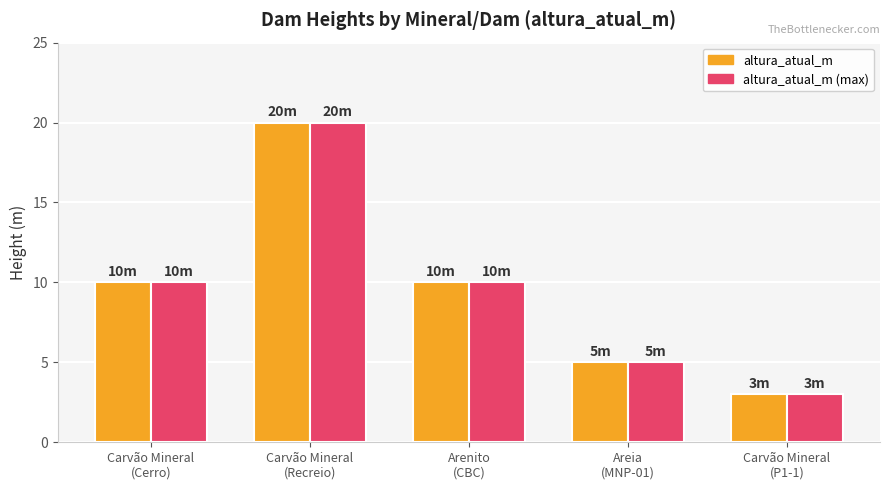

What is the minimum value shown in the chart?

3